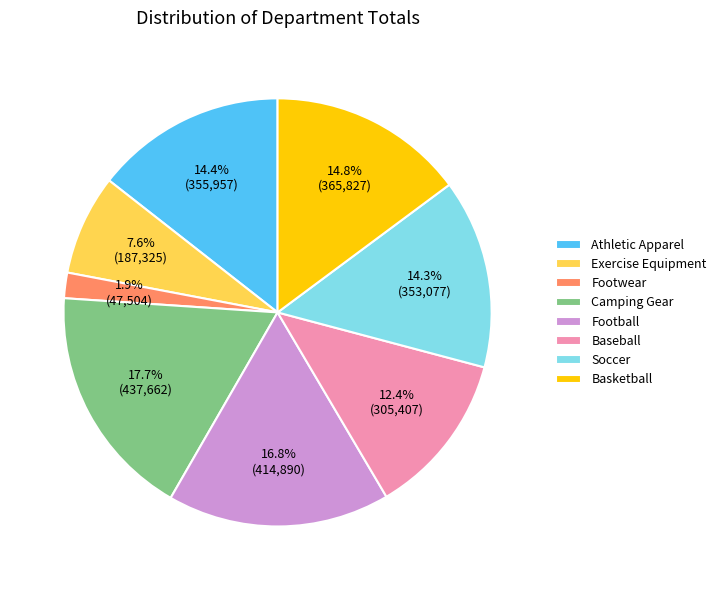

To the nearest percent, what is the difference between the Football and Basketball slice percentages?

2%